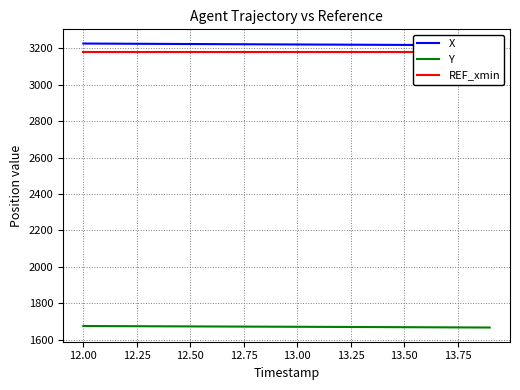

True or false: Y and X cross at least once.

False